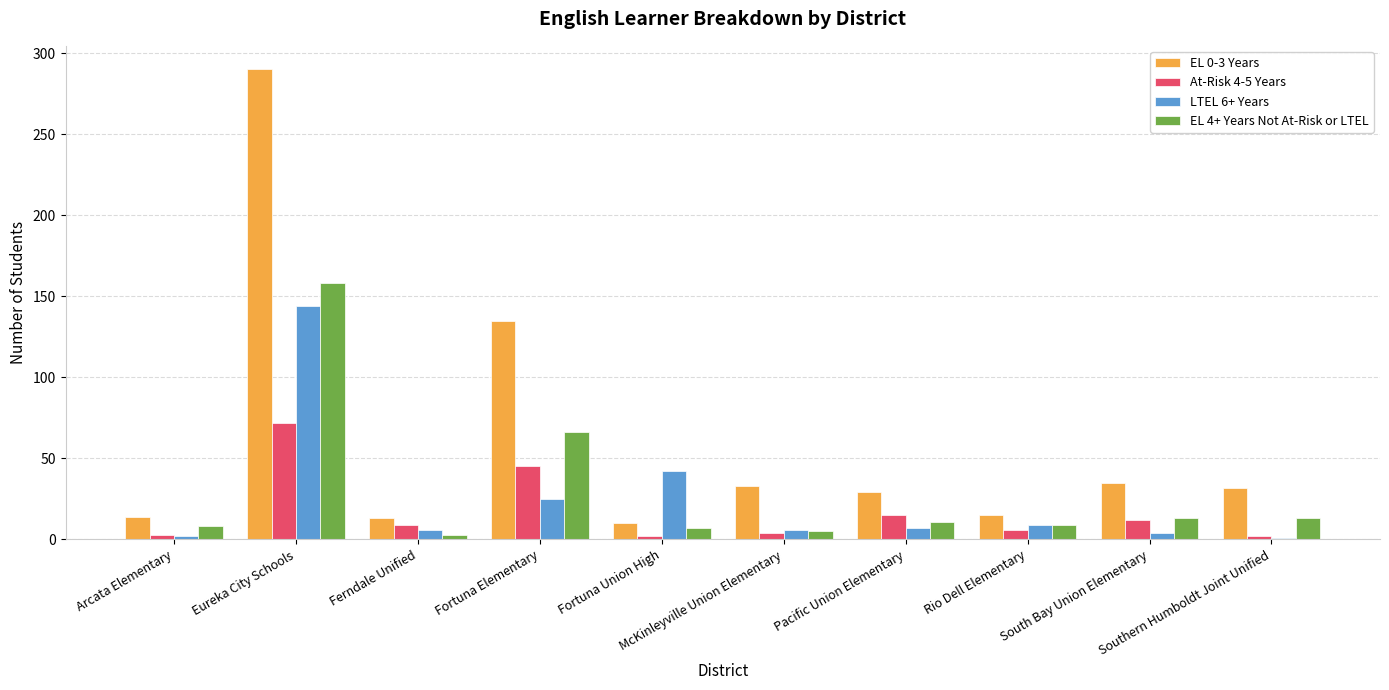

Where is At-Risk 4-5 Years nearest to the value 37?

Fortuna Elementary